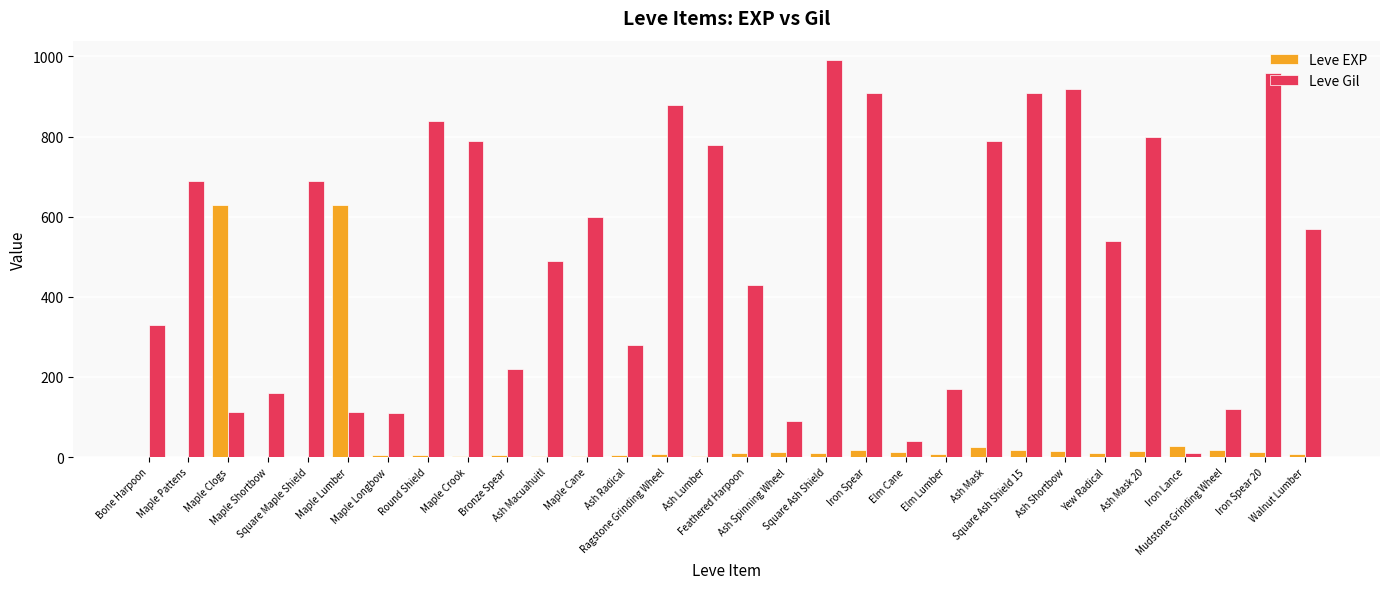

What is the greatest value displayed?

990